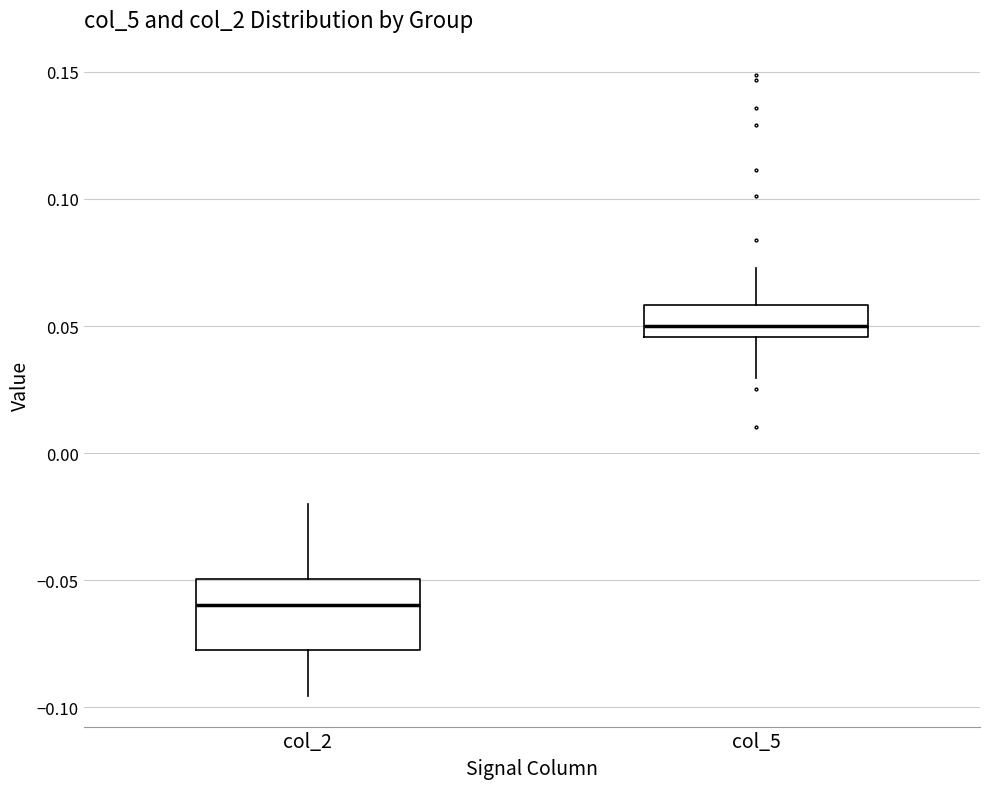

Where is the upper edge of the box for col_2 on the y-axis? The values are not printed on the chart, so give them approximately, as read against the axis.

-0.050